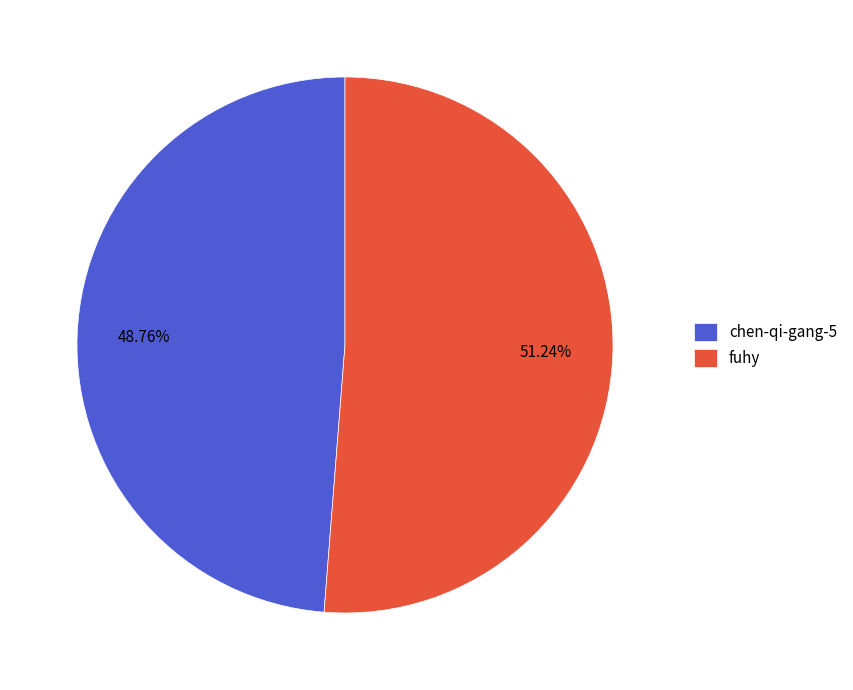

How much of the chart is everything except chen-qi-gang-5?

51.2%